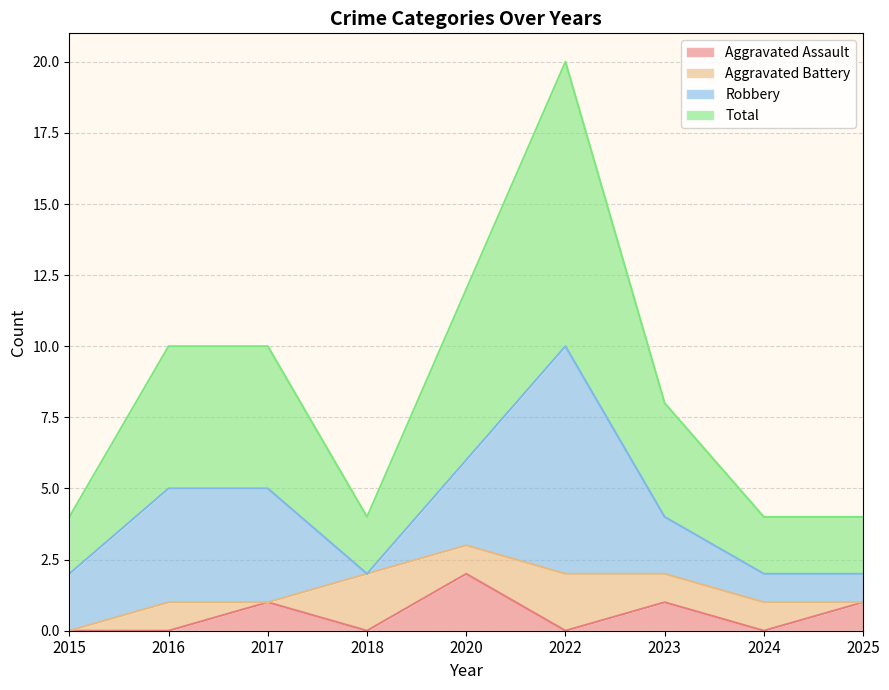

How many interior local valleys does the Total series have?

1